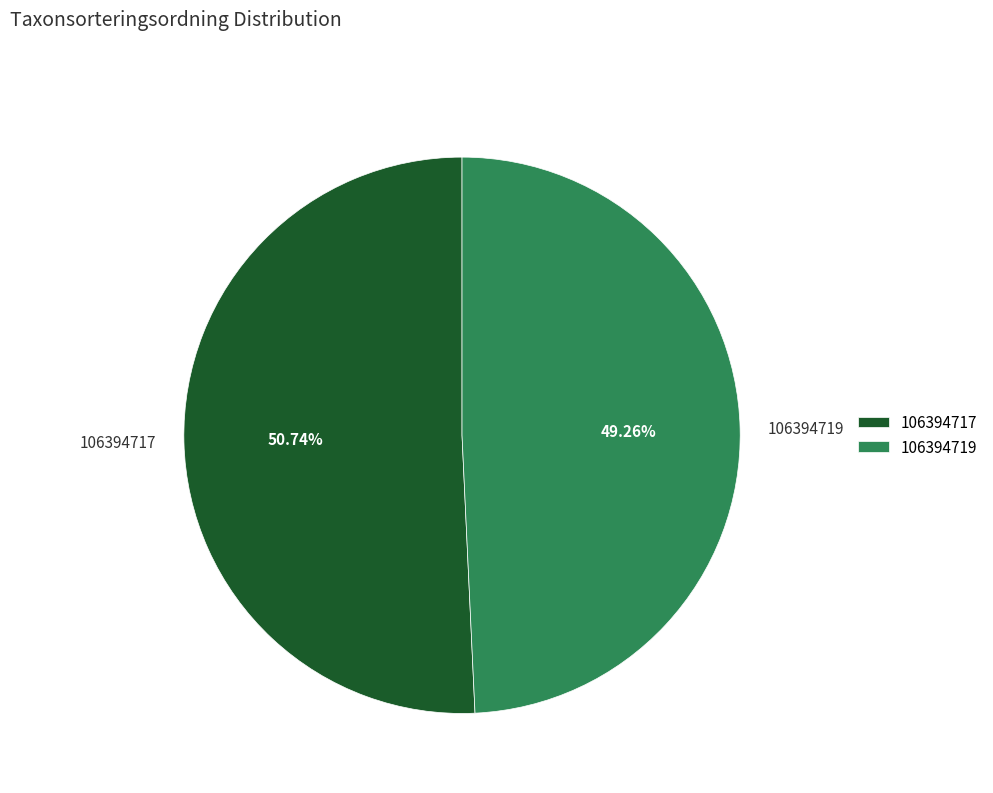

True or false: 106394717 accounts for 40% of the total.

False